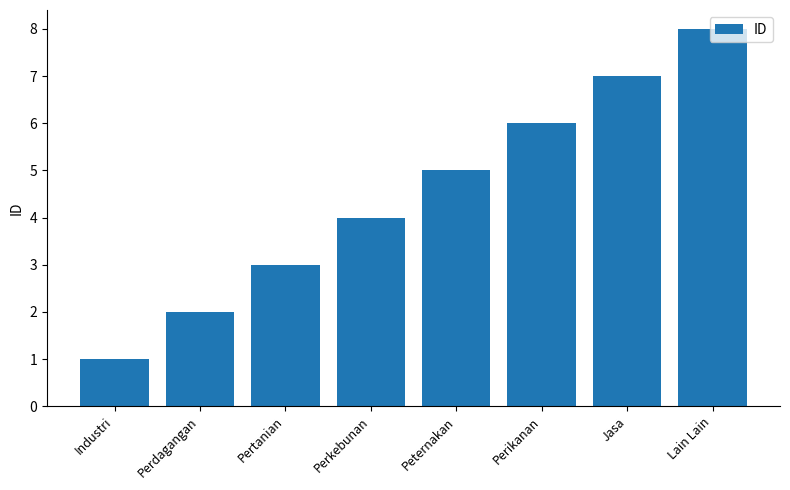

List the labels in order of value, largest first.

Lain Lain, Jasa, Perikanan, Peternakan, Perkebunan, Pertanian, Perdagangan, Industri